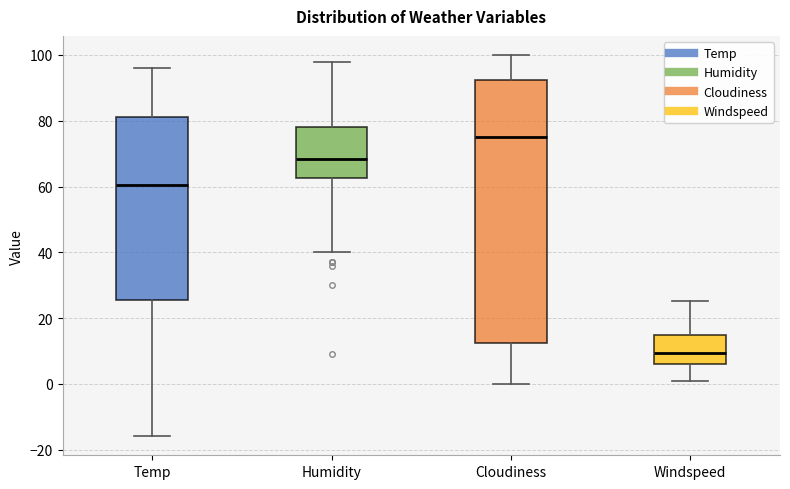

Where does the upper whisker of the box for Humidity end on the y-axis? The values are not printed on the chart, so give them approximately, as read against the axis.

98